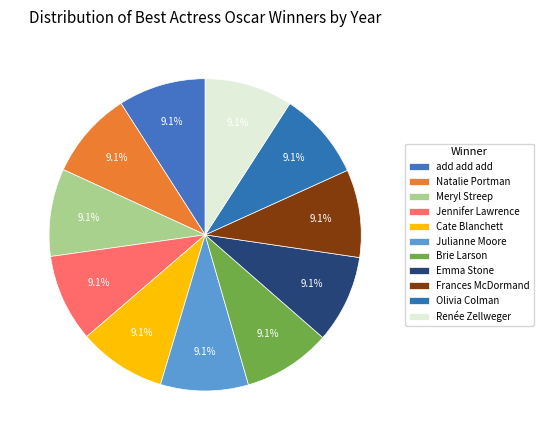

How many slices are in this pie chart?

11